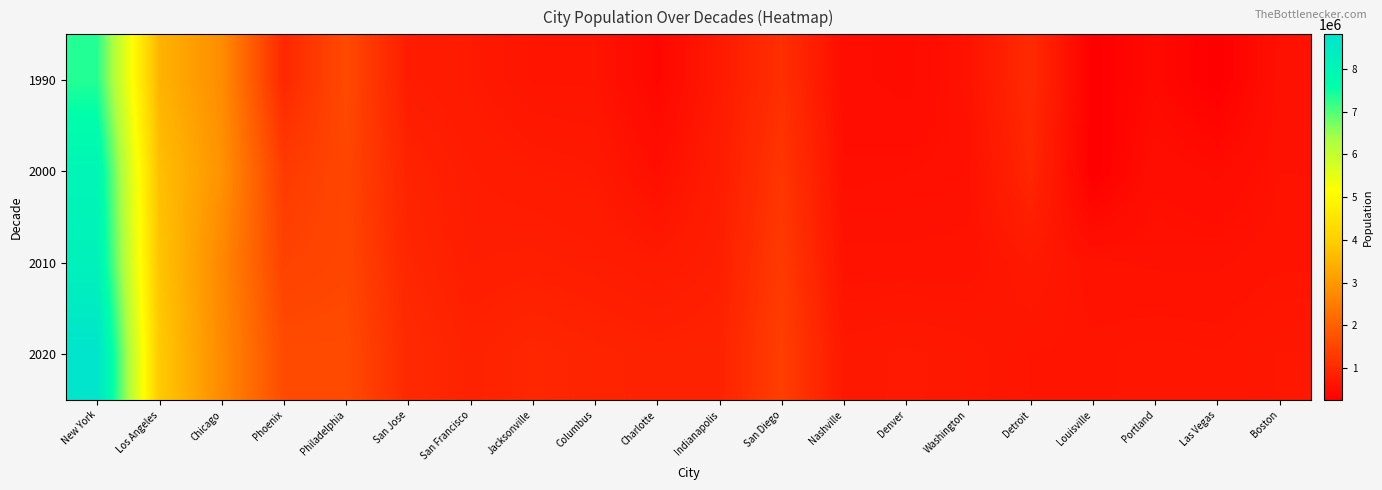

At Philadelphia, list the series in order from largest to smallest.

2020, 1990, 2010, 2000